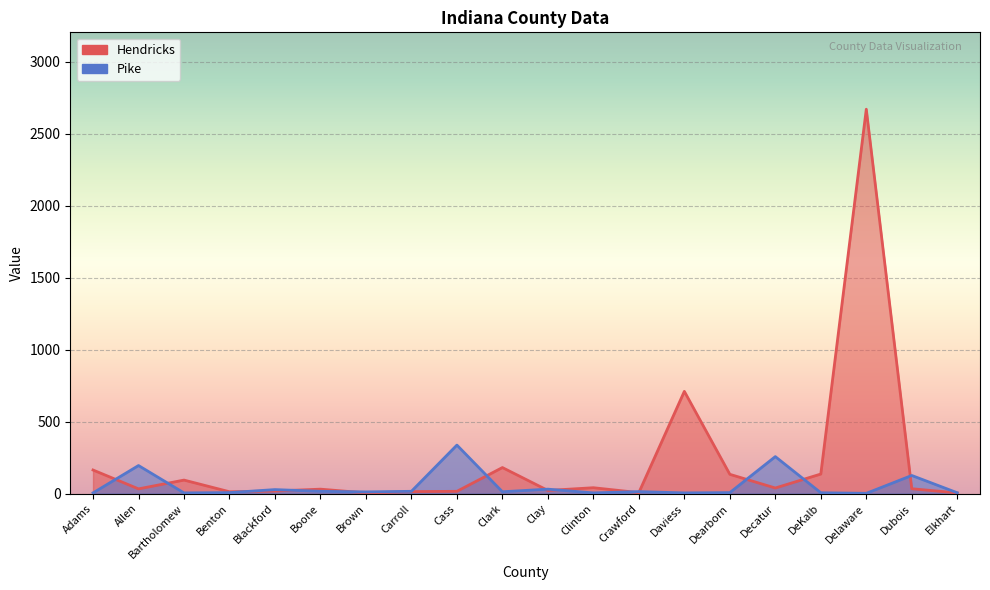

What position from the right is DeKalb?

4